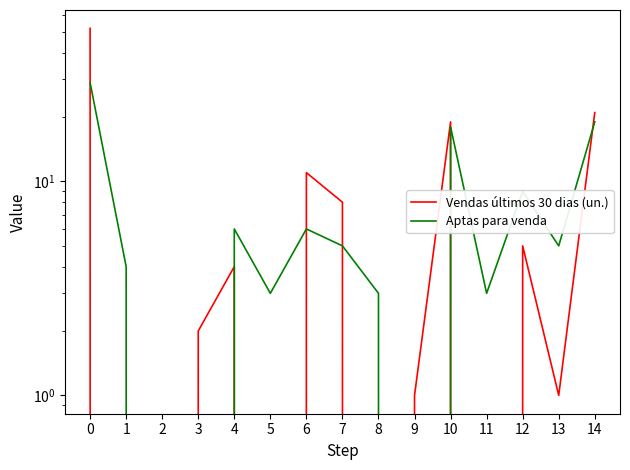

Which series changed the most between 3 and 6?

Vendas últimos 30 dias (un.)